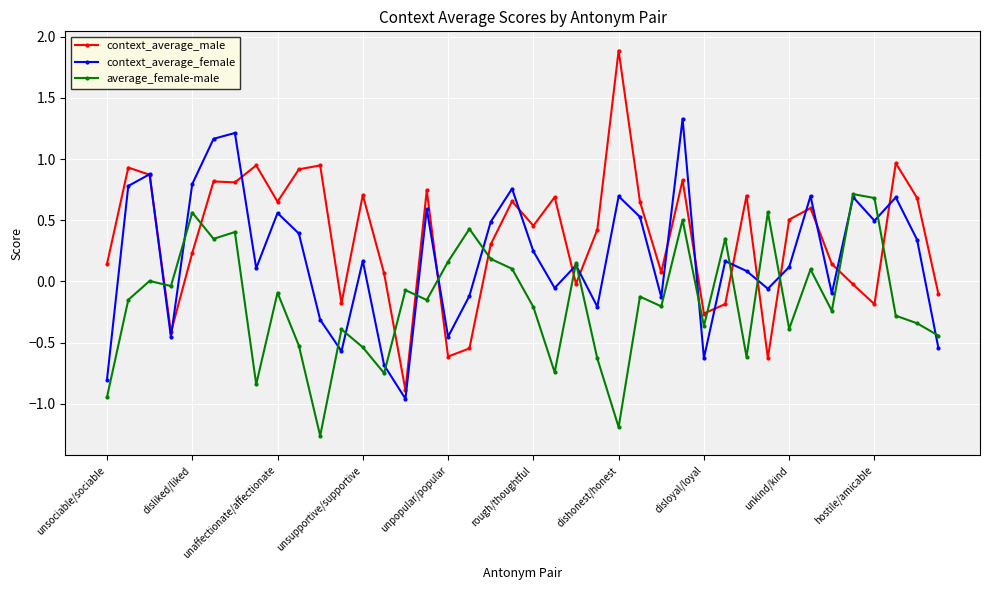

What is the highest value of the context_average_female series?

1.3